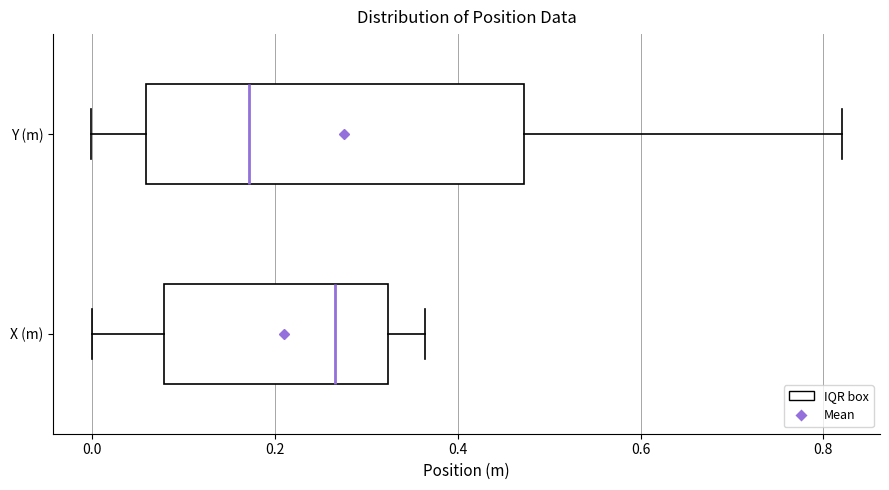

Comparing the boxes themselves (not the whiskers), which one is the widest?

Y (m)